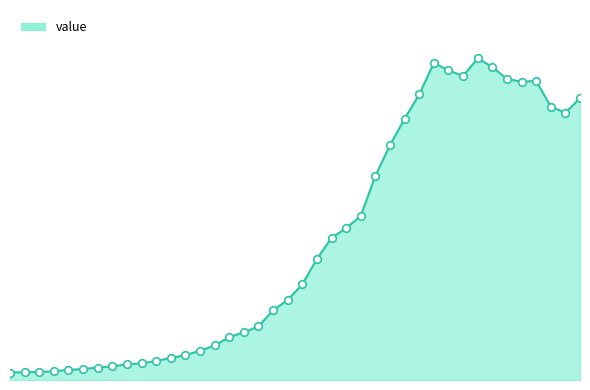

Does the chart have visible grid lines?

No